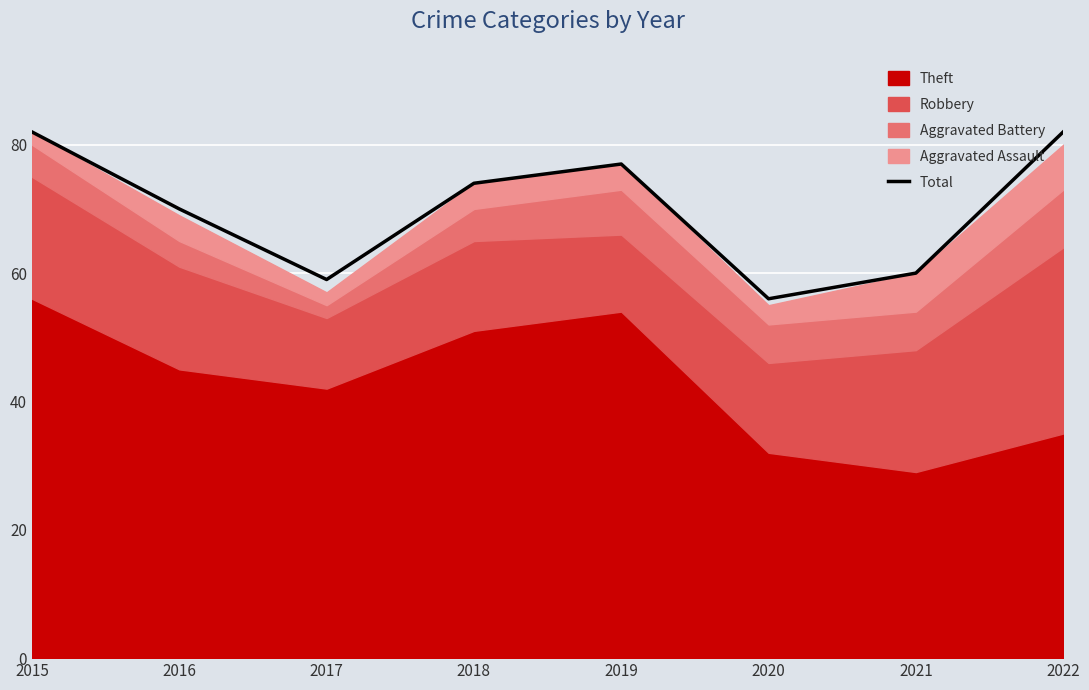

Is it true that the value at 2022 is 22?

False